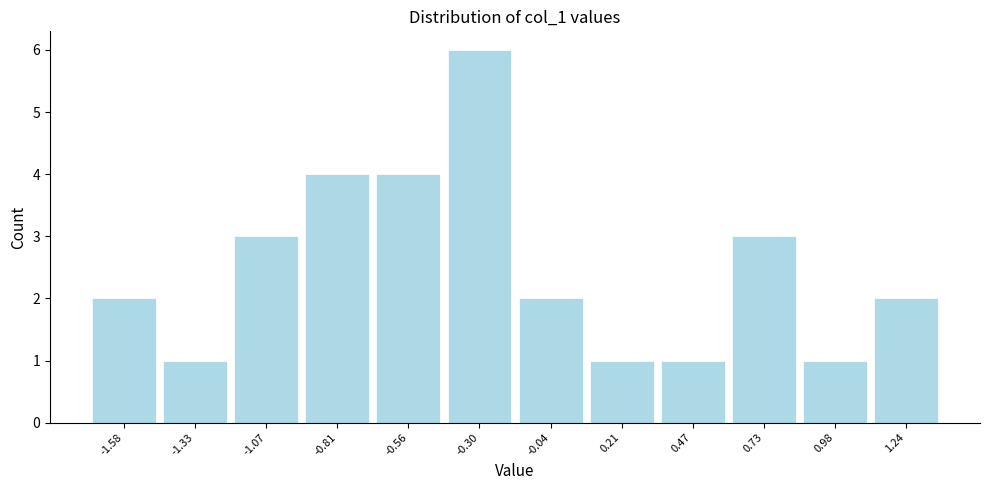

Reading left to right, list every bar in this chart as the range it spans on the x-axis followed by its height. Neither the bar edges nor the heights are printed on the chart, so give them approximately, as read against the axes.

-1.70 to -1.45: 2
-1.45 to -1.20: 1
-1.20 to -0.95: 3
-0.95 to -0.70: 4
-0.70 to -0.45: 4
-0.45 to -0.15: 6
-0.15 to 0.10: 2
0.10 to 0.35: 1
0.35 to 0.60: 1
0.60 to 0.85: 3
0.85 to 1.10: 1
1.10 to 1.35: 2